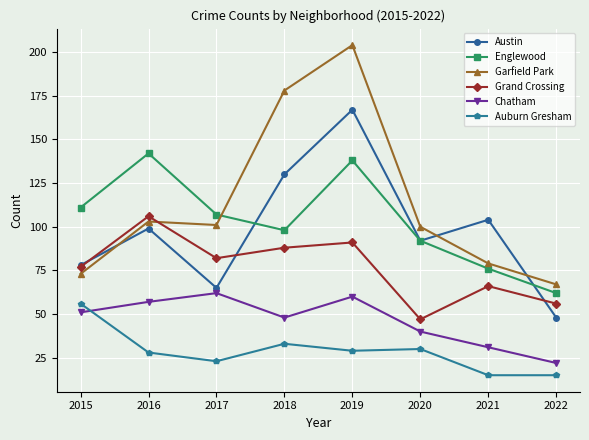

Which category has the lowest value in the Grand Crossing series?

2020